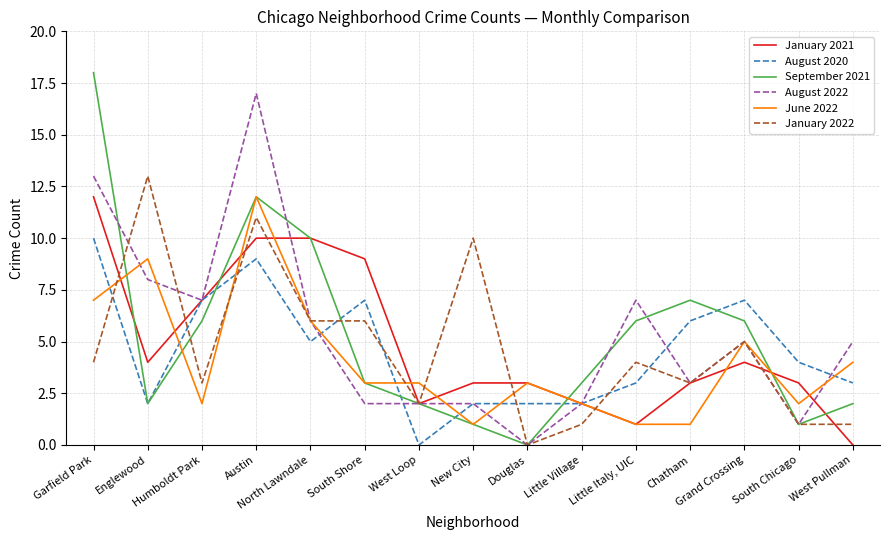

What is the difference between the August 2020 values at Chatham and Garfield Park?

4